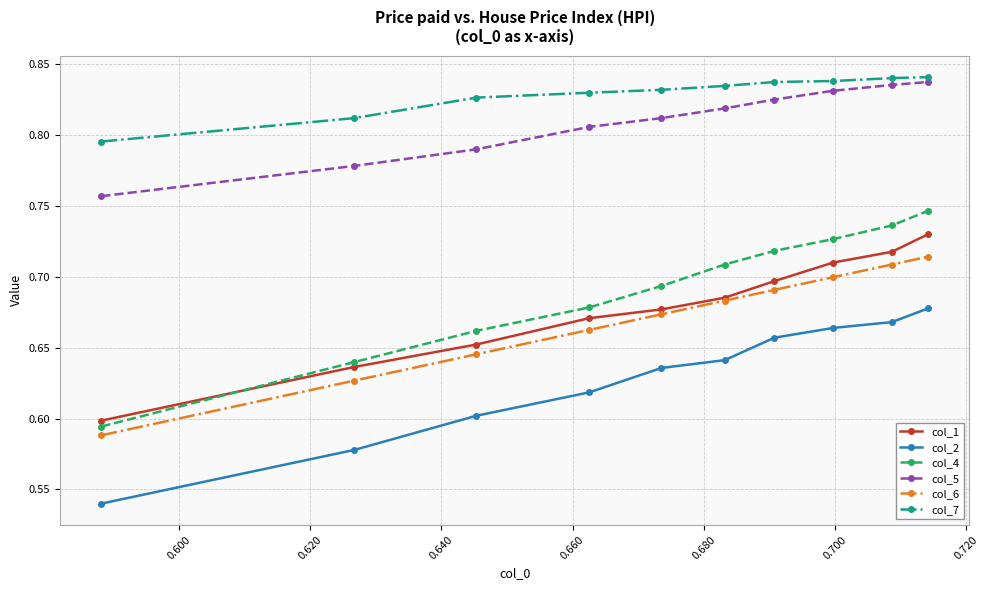

What is the difference between the maximum and second lowest values in the col_6 series?

0.1